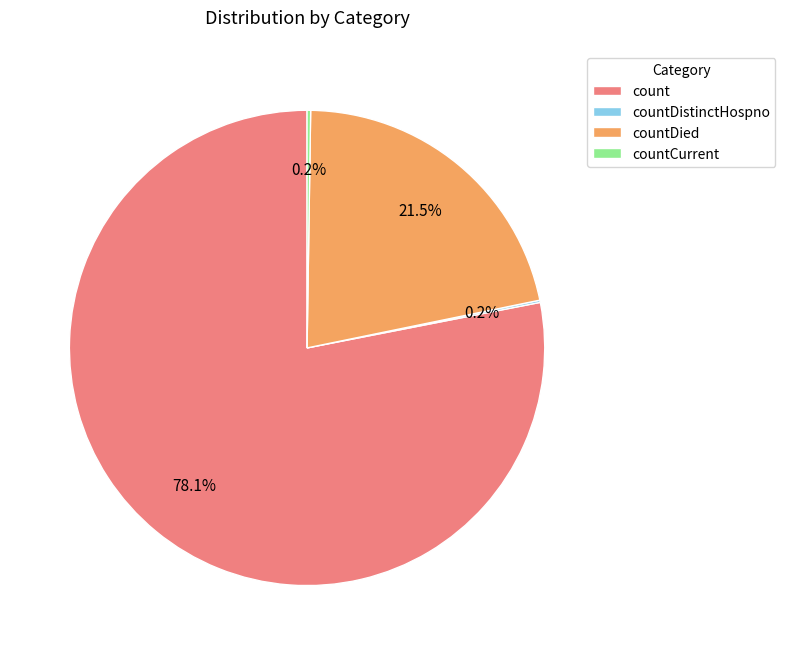

Which category has the biggest portion of the pie?

count